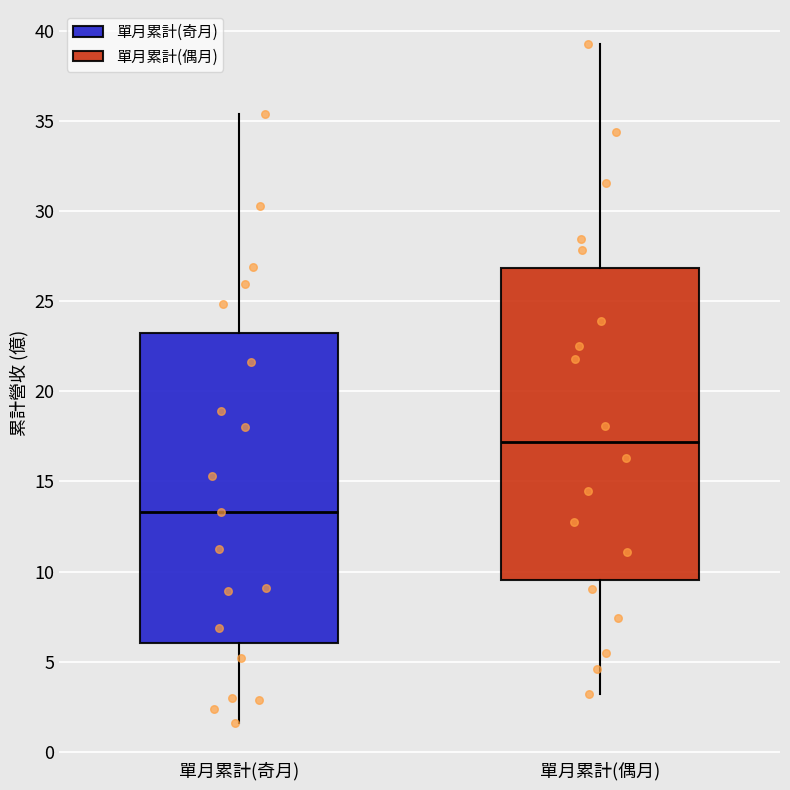

Which box has the highest median line?

單月累計(偶月)